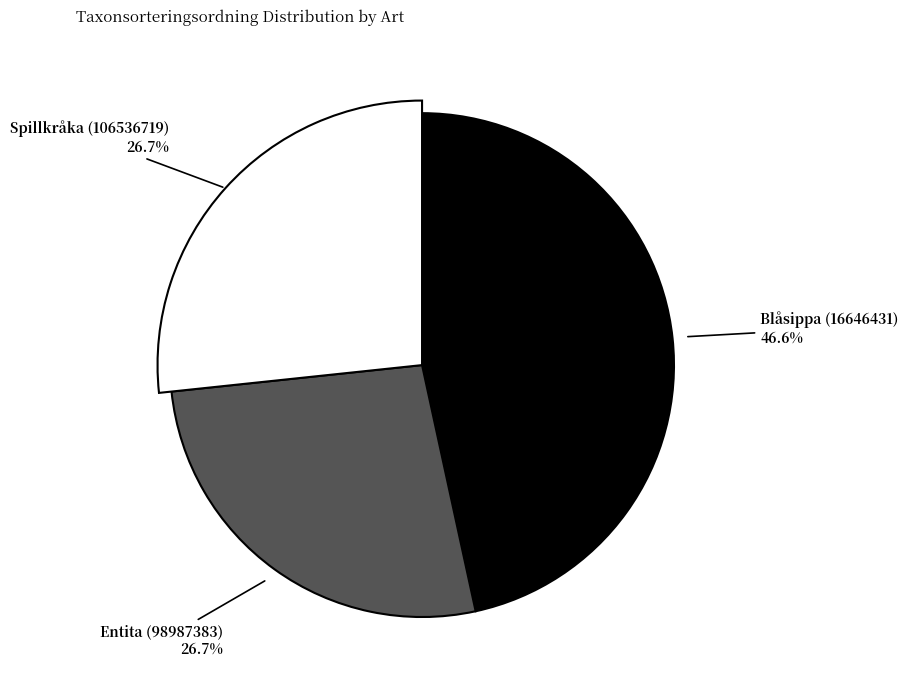

How many segments does this pie chart have?

3